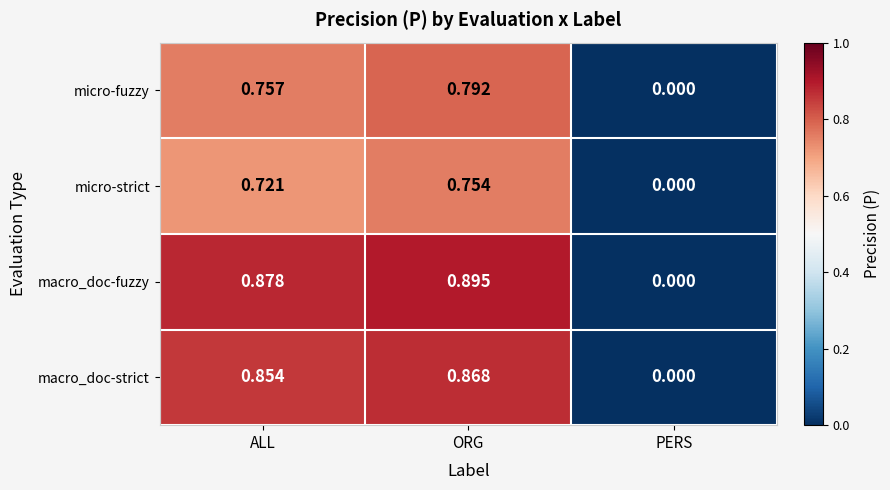

Which series changed the most between ORG and PERS?

macro_doc-fuzzy